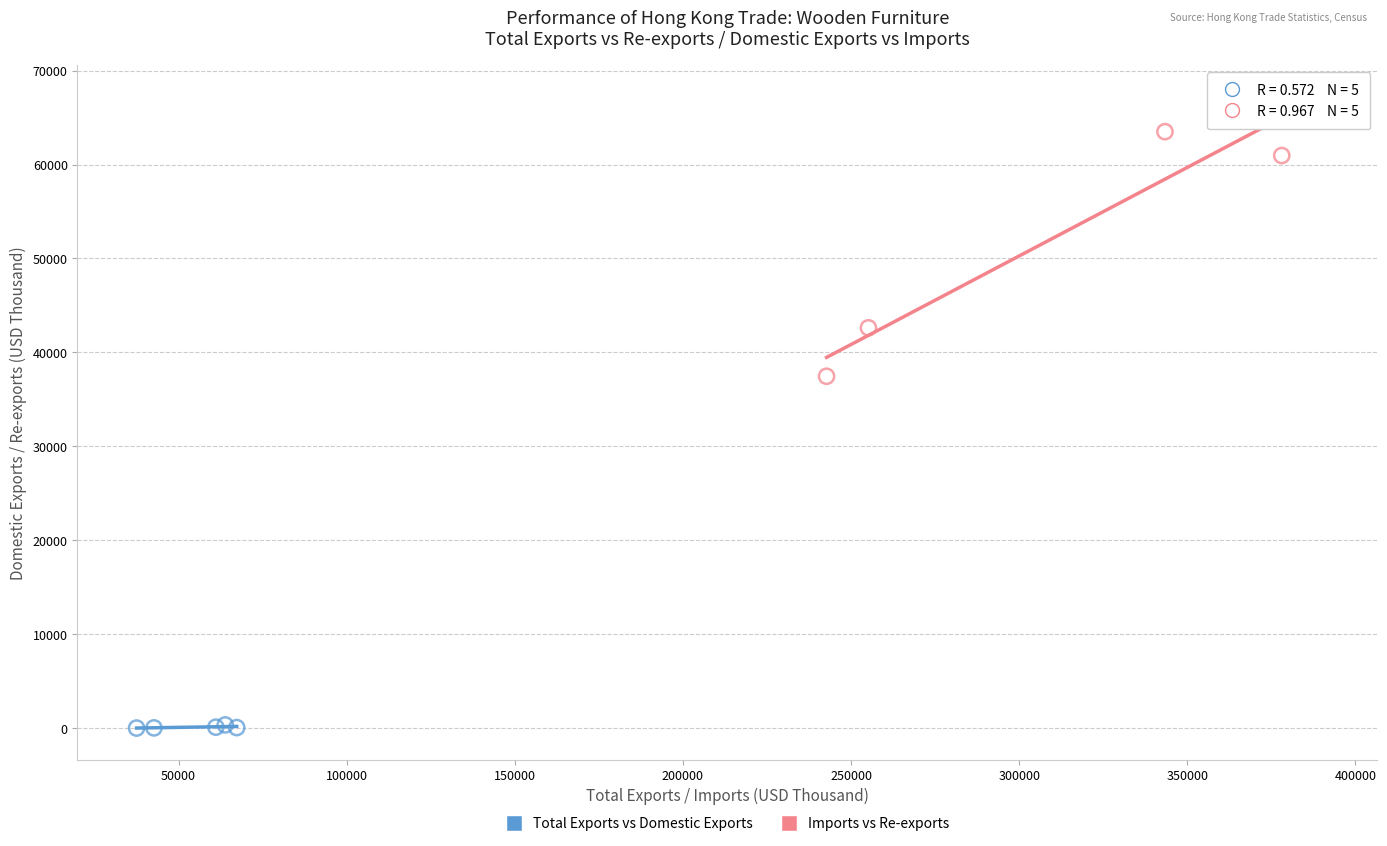

Which series contains the highest Y value?

Imports vs Re-exports